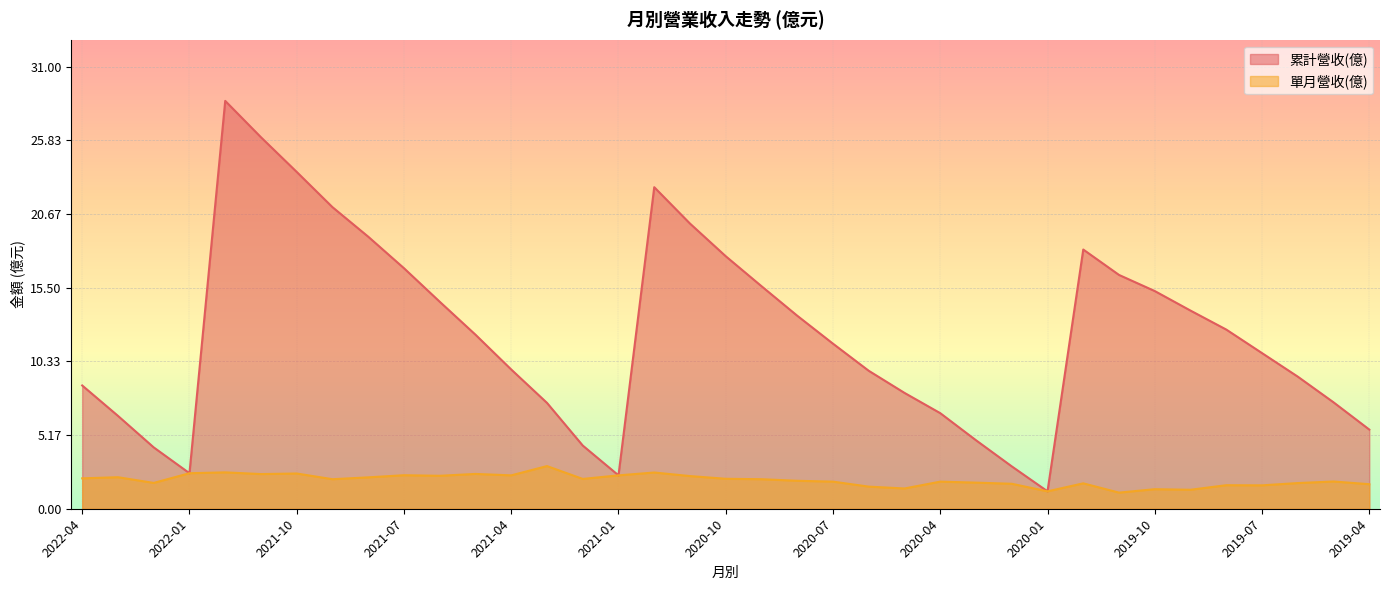

What is the value of the 累計營收(億) point at the 24th from the left?

8.1